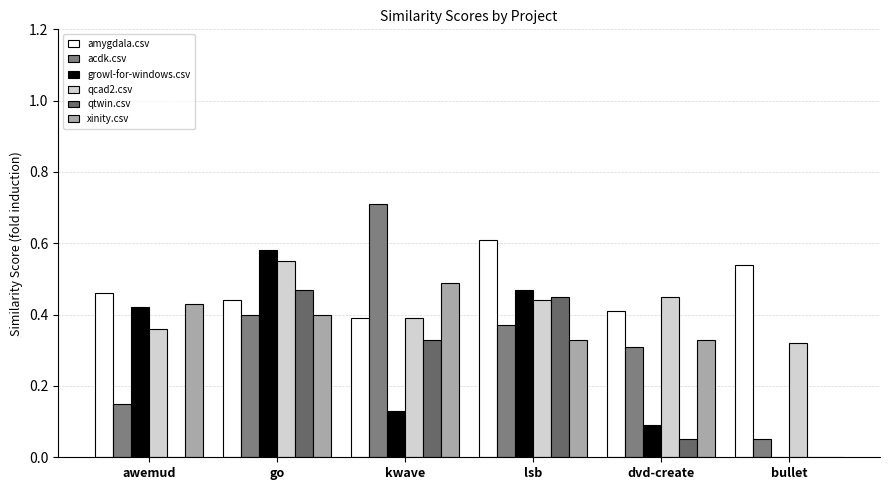

Rank the series at awemud from lowest to highest value.

qtwin.csv, acdk.csv, qcad2.csv, growl-for-windows.csv, xinity.csv, amygdala.csv